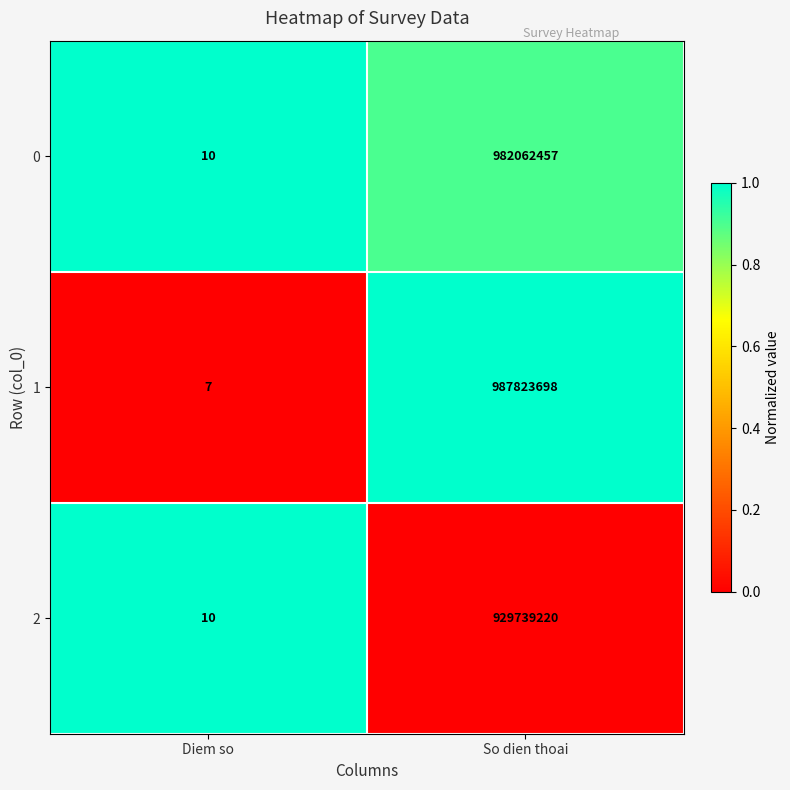

Is it true that 2 equals 1605945192 at So dien thoai?

False